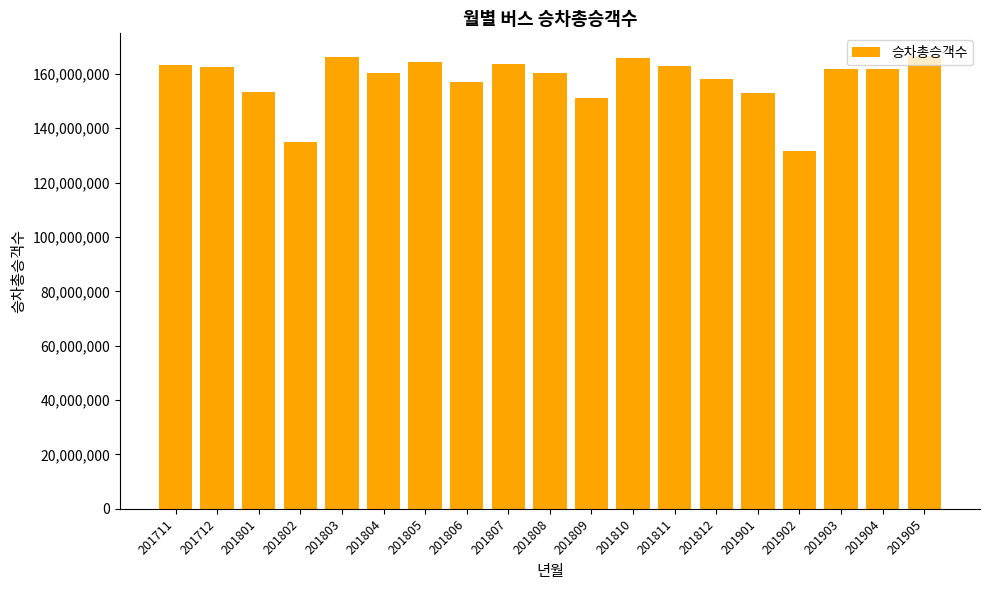

The chart shows a value of 156999747 at 201806. True or false?

True